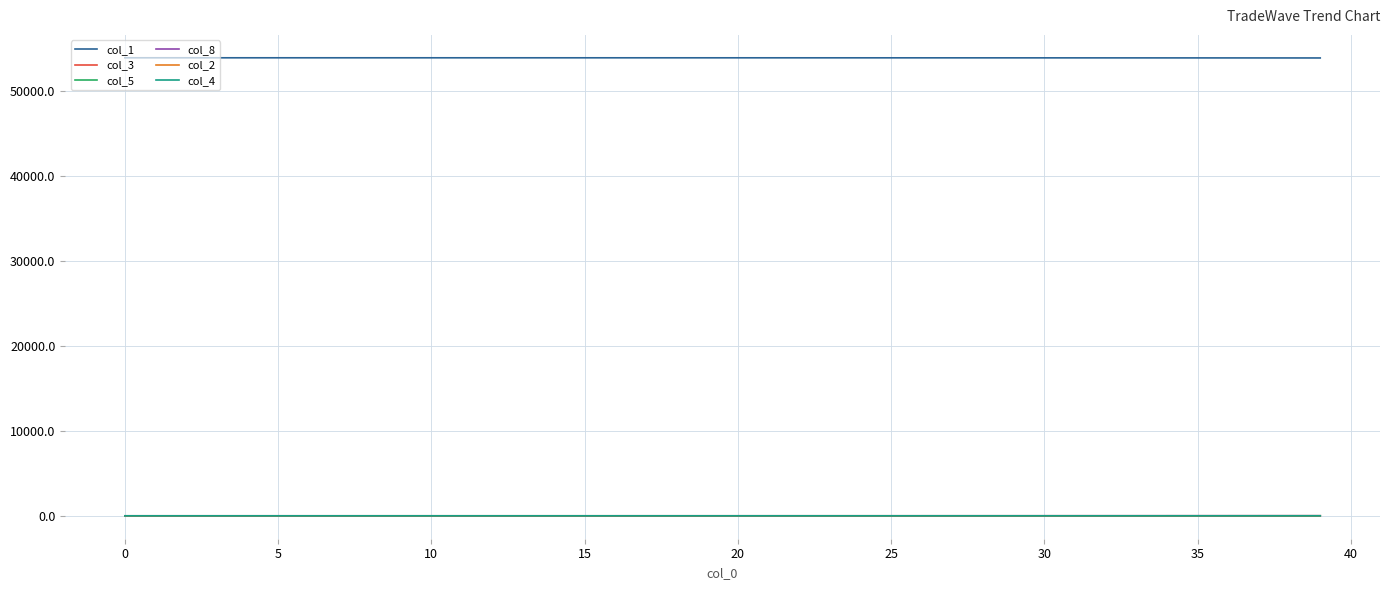

What is the lowest value of the col_1 series?

53941.7